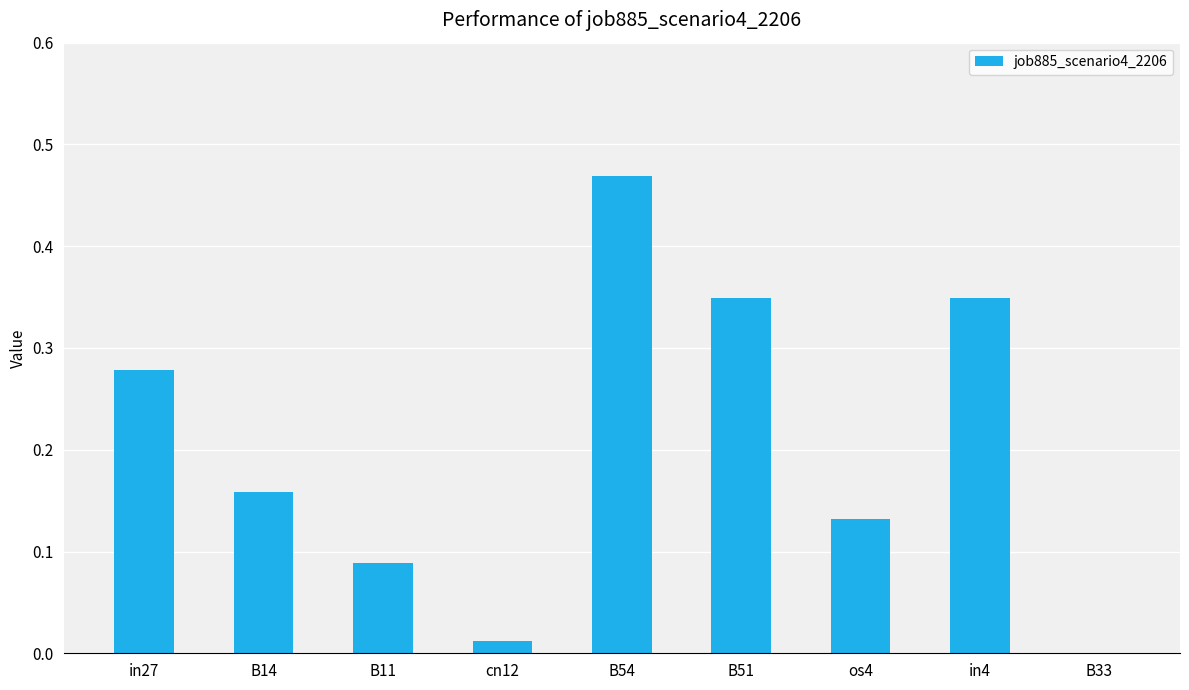

True or false: the data shows 0.2 at os4.

False